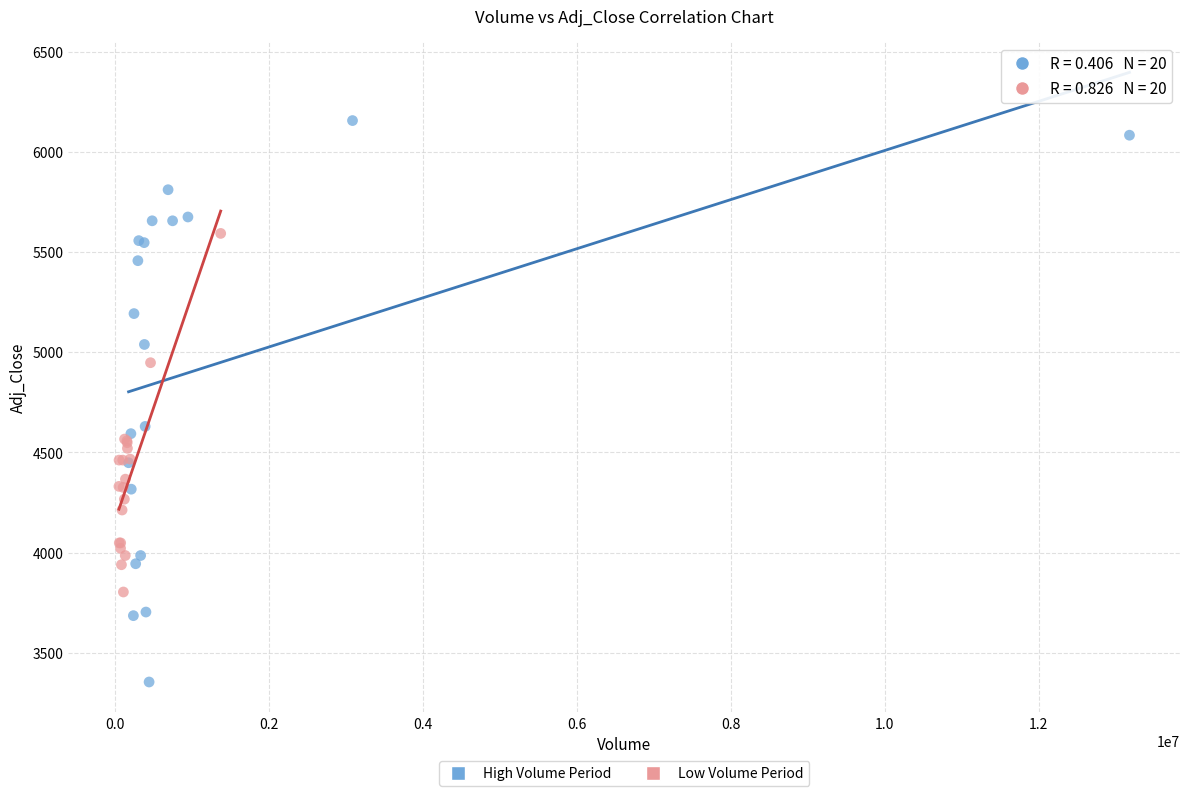

Which series has the widest spread of Y values?

High Volume Period